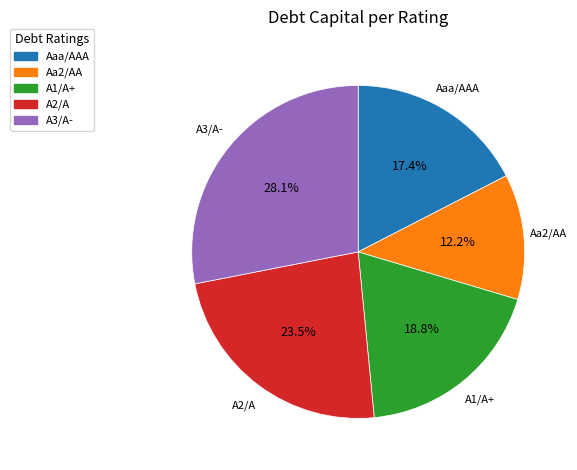

What portion of the pie excludes A2/A?

76.5%